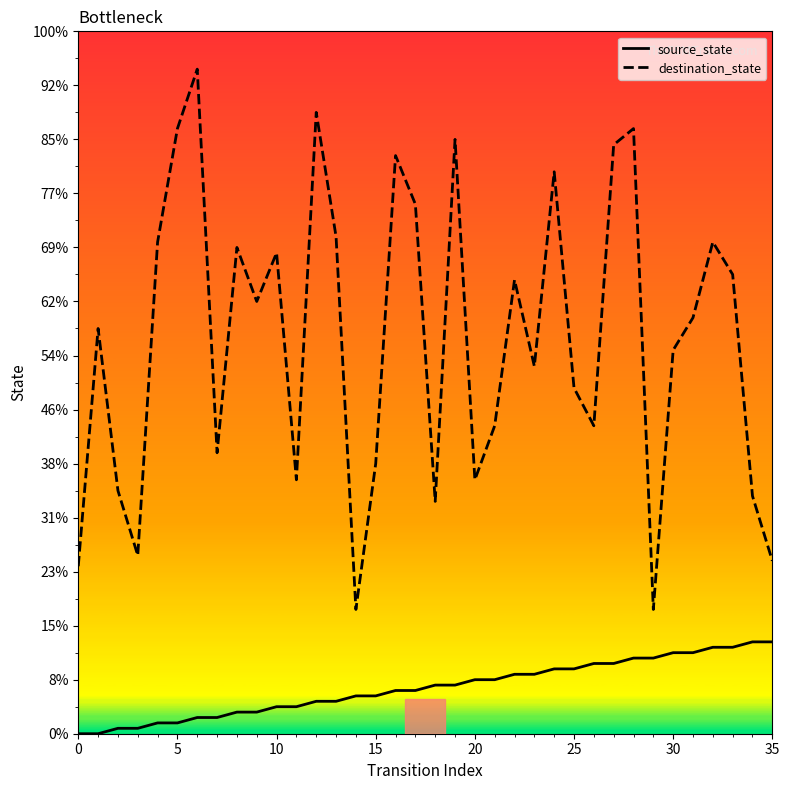

Does the chart display data point markers on the line(s)?

No